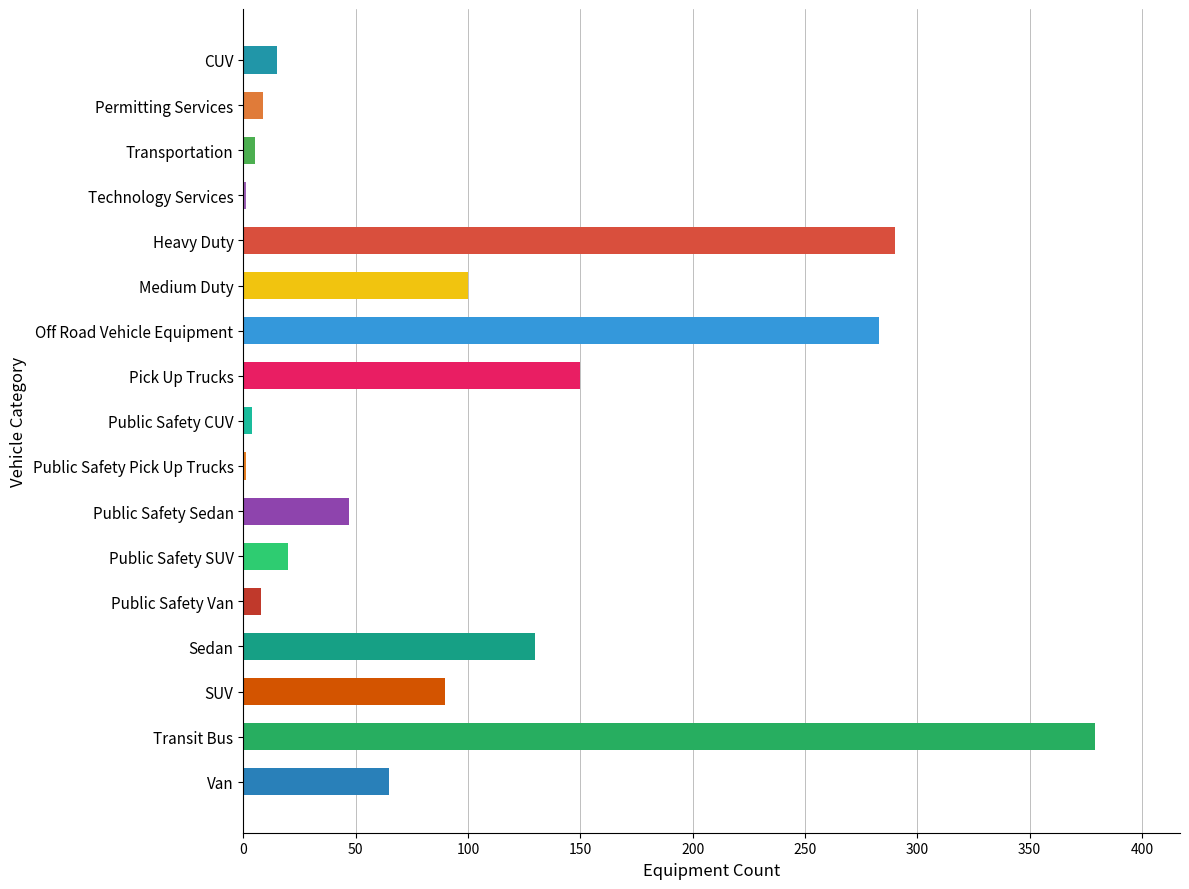

What is the sum of all values?

1597